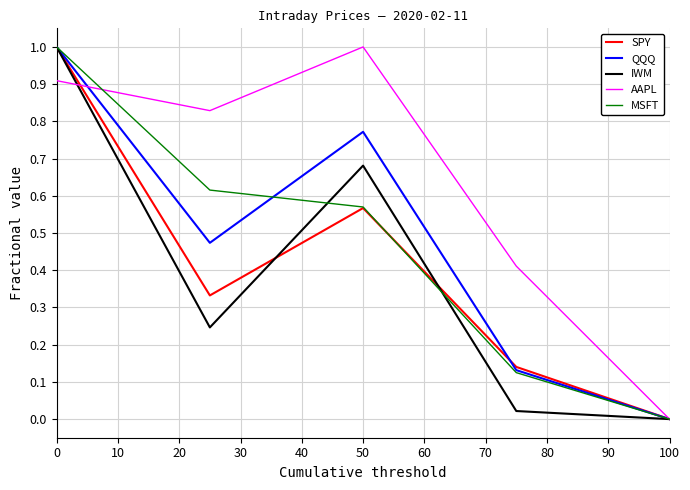

What is the greatest value displayed?

1.0